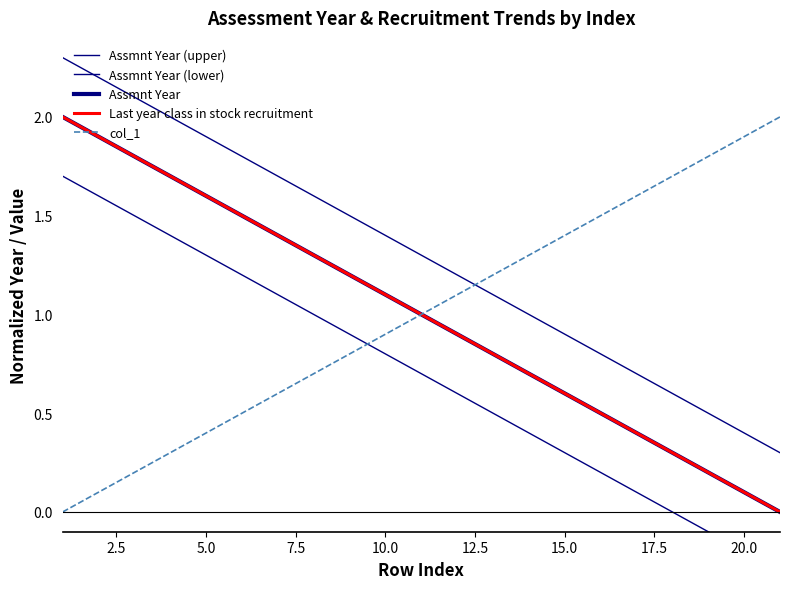

What is the sum of all Assmnt Year values?

21.0